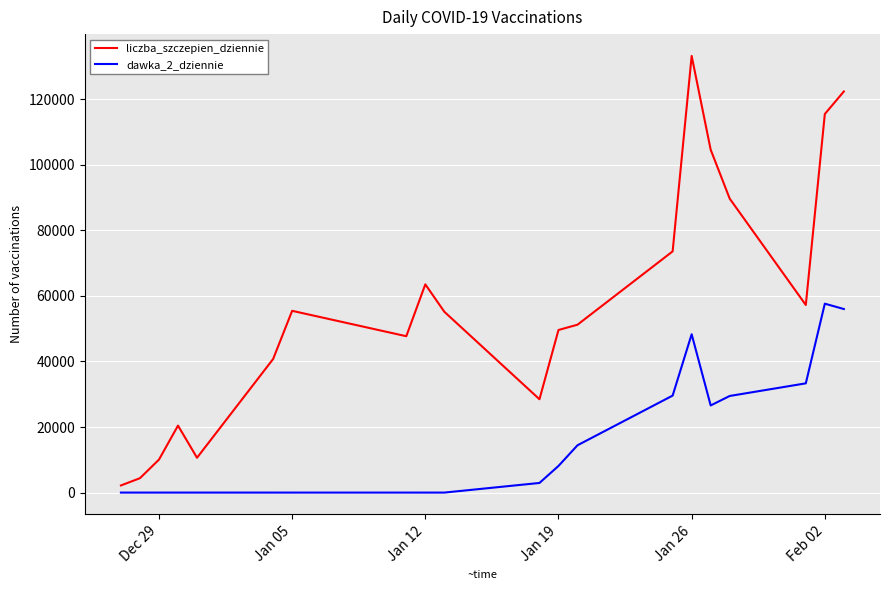

What is the highest value of the liczba_szczepien_dziennie series?

133163